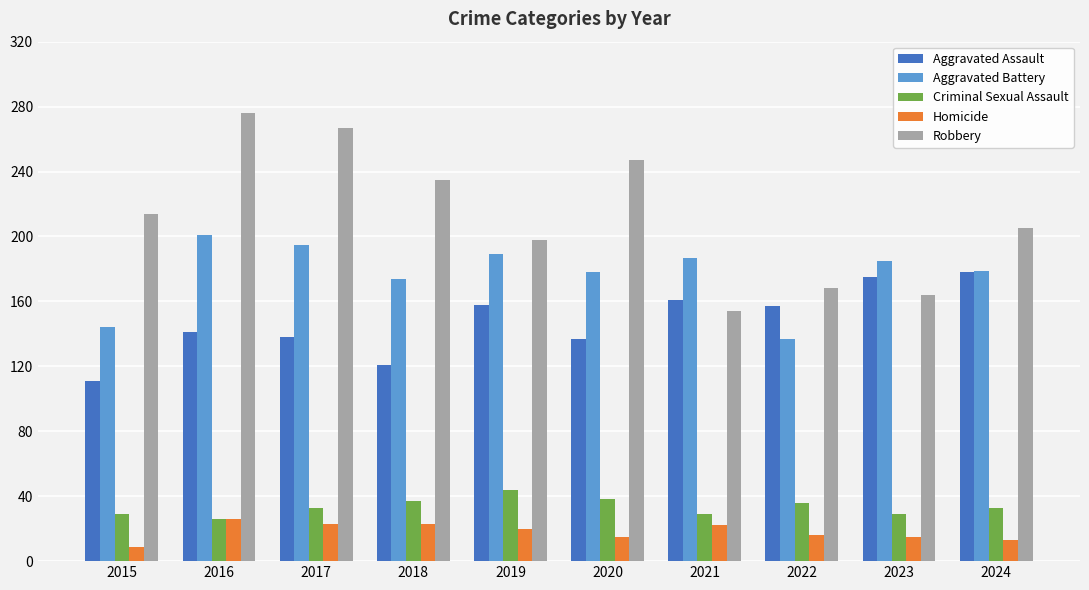

At which label does Aggravated Battery first exceed 185?

2016